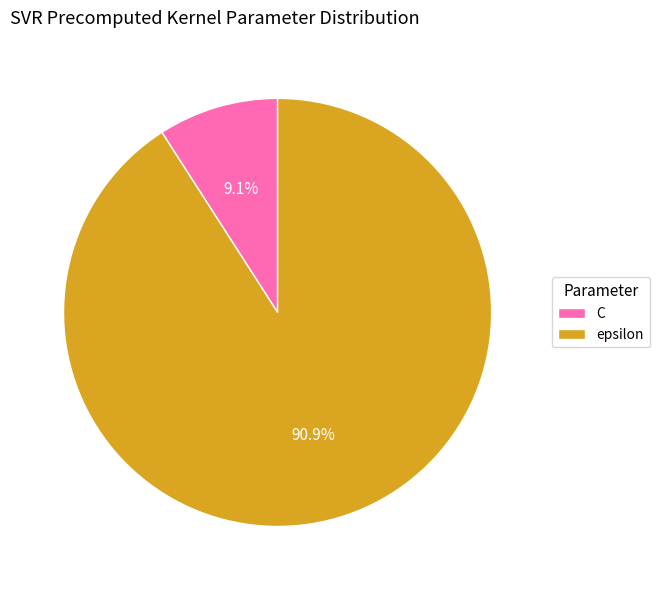

To the nearest percent, what is the difference between the largest and smallest slice percentages?

82%